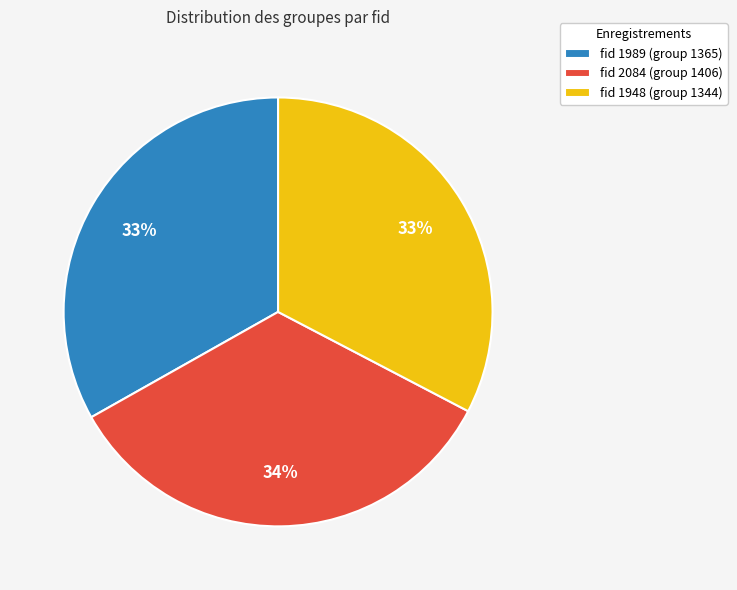

Which slice is the largest?

fid 2084 (group 1406)